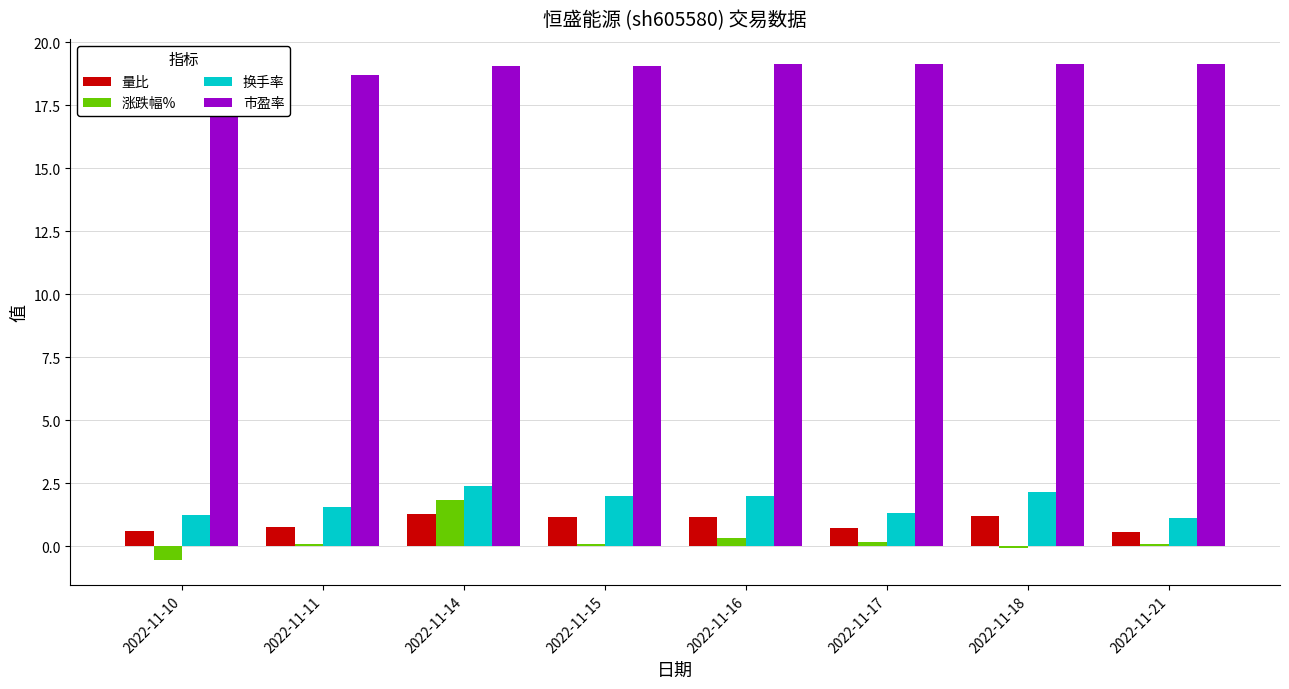

What is the value of the 量比 bar at the 2nd from the left?

0.8